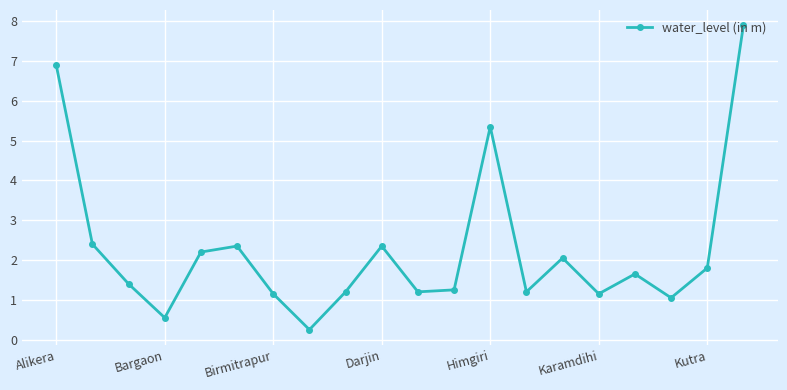

What is the maximum value shown in the chart?

7.9